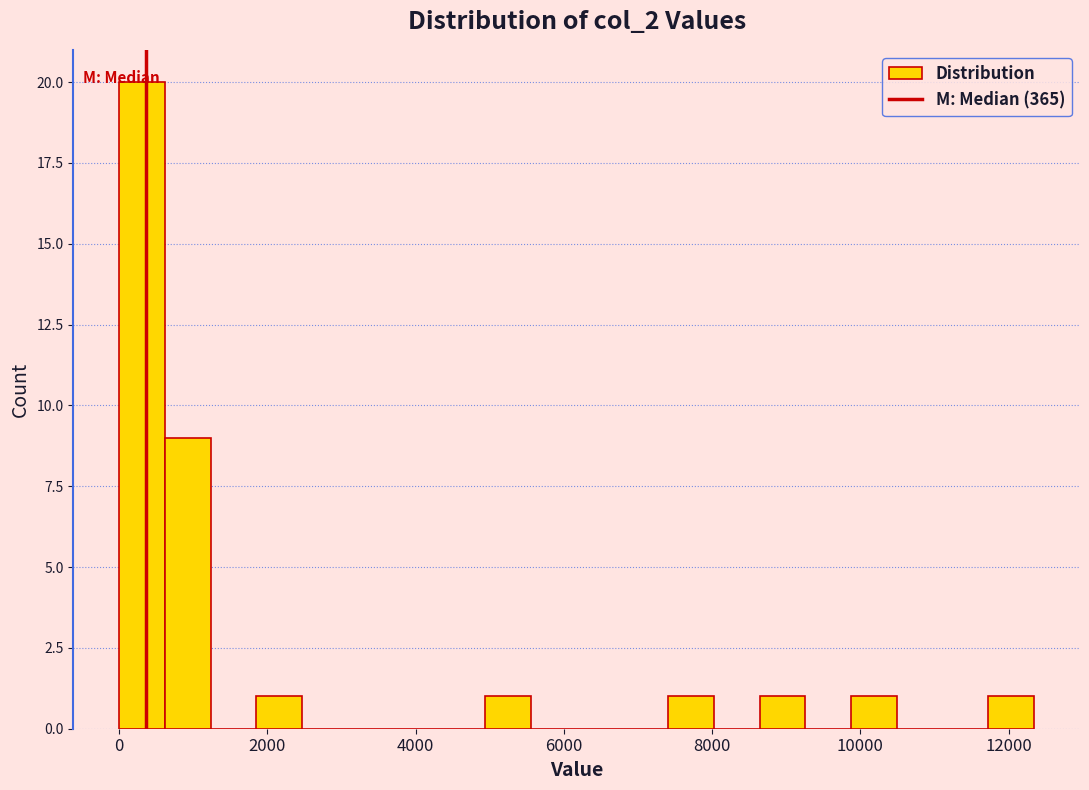

Read against the x-axis, roughly where is the centre of the tallest bar?

400